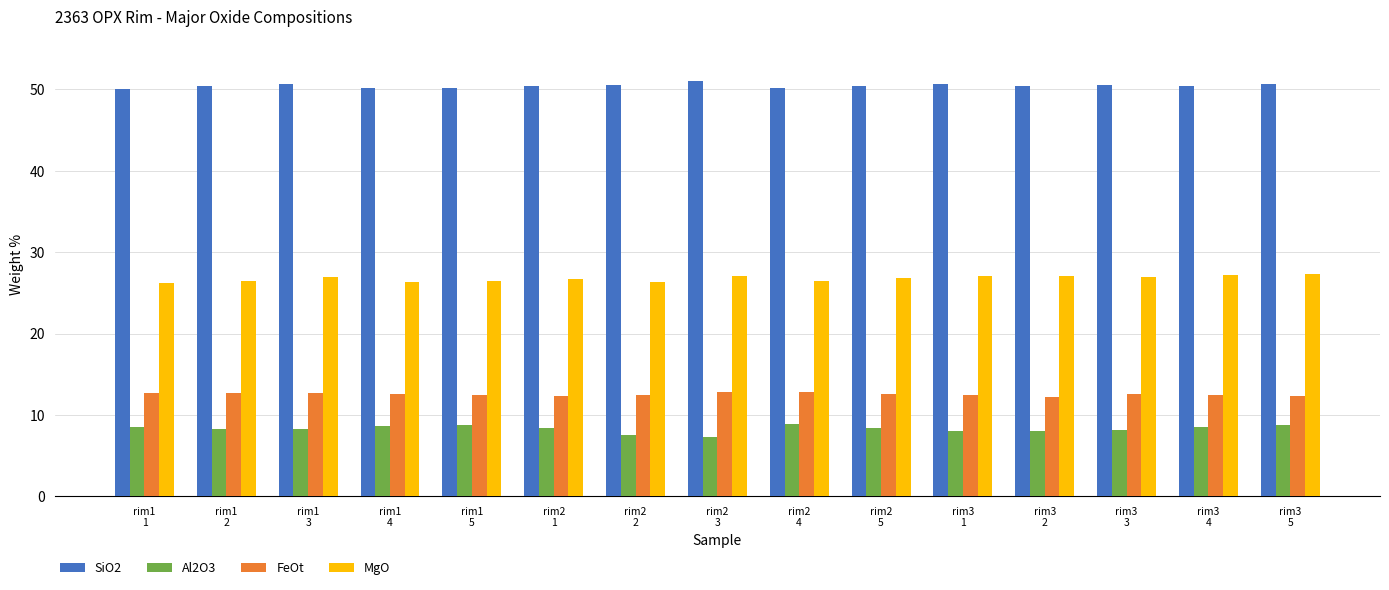

What is the sum of all Al2O3 values?

124.5